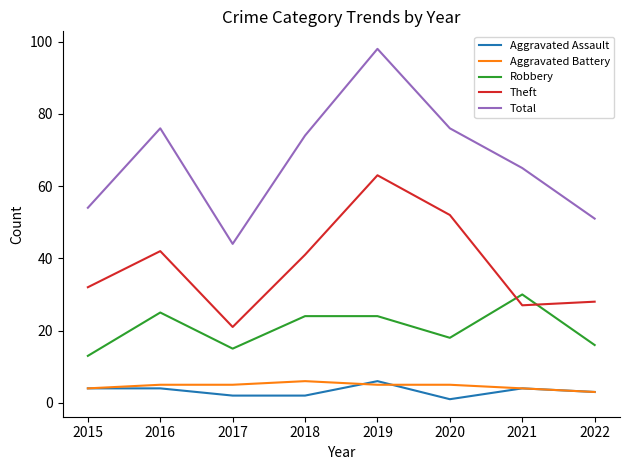

True or false: Theft and Aggravated Assault intersect in this chart.

False